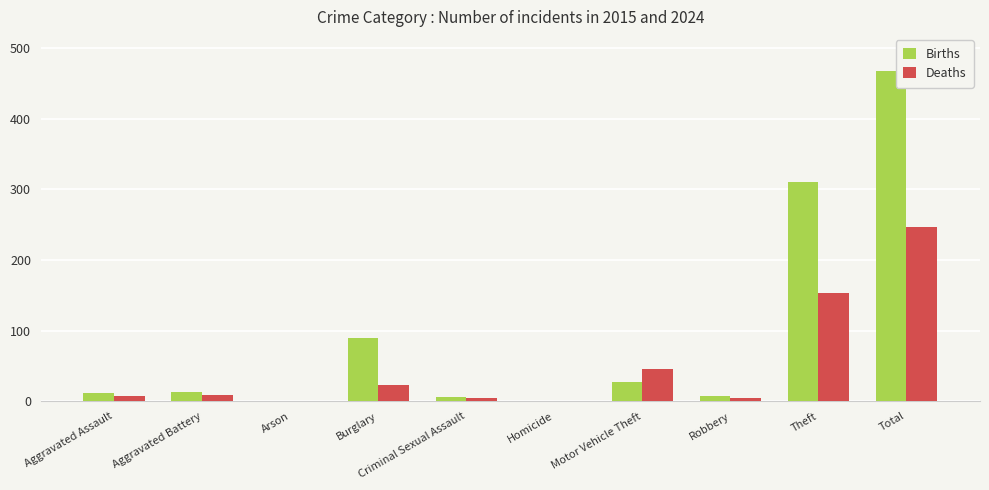

Where is Deaths nearest to the value 123?

Theft